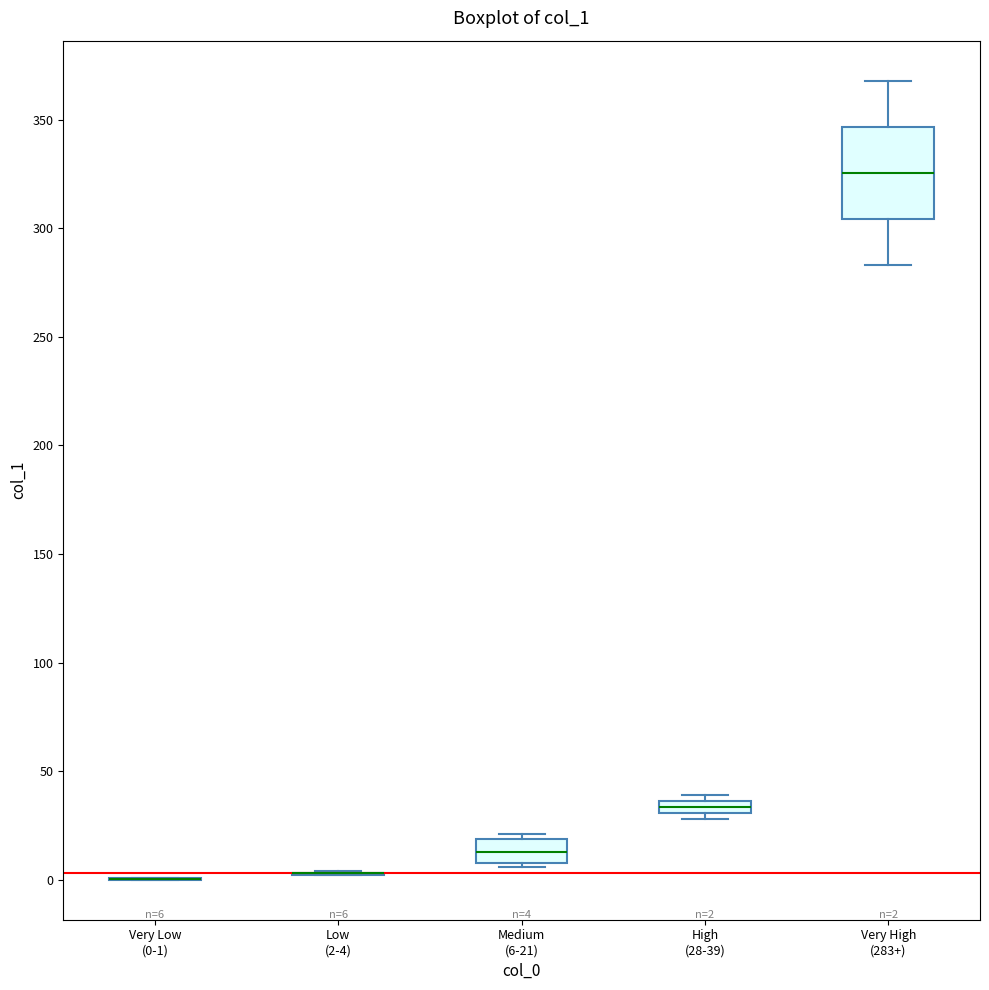

Which box is the tallest, from its lower edge to its upper edge?

Very High (283+)